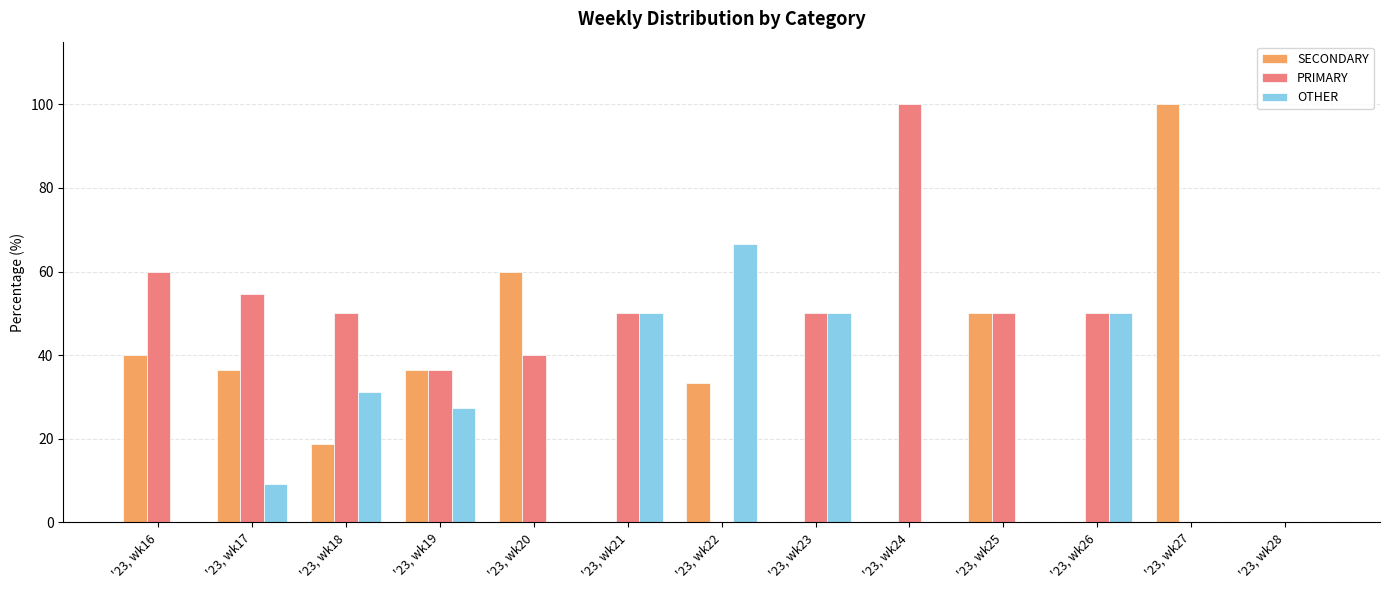

What is the sum of all PRIMARY values?

540.9